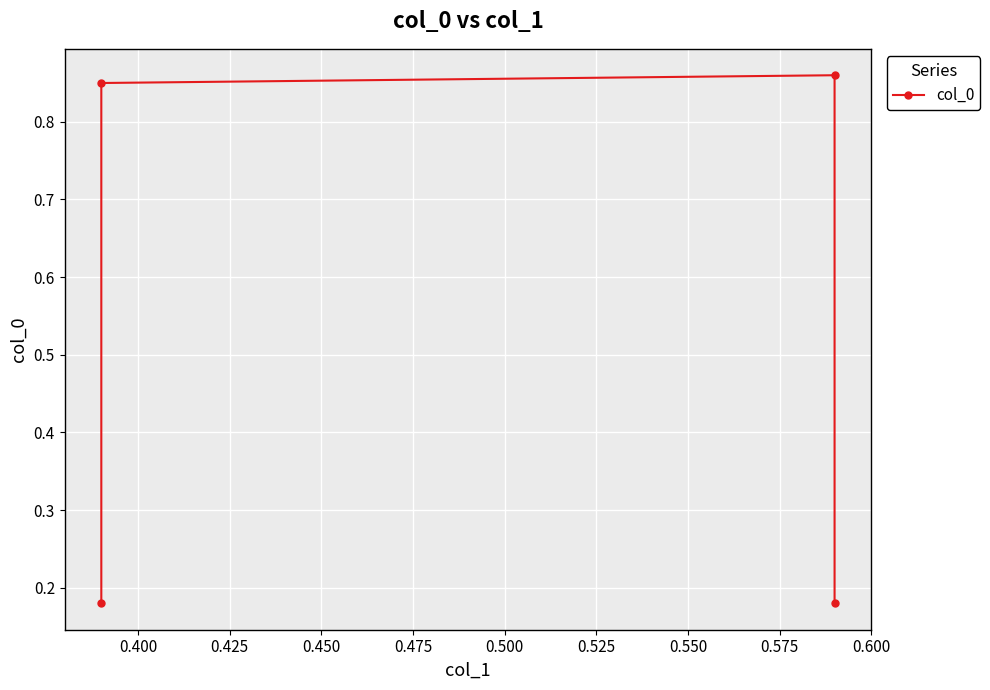

How many categories are shown in the chart?

4